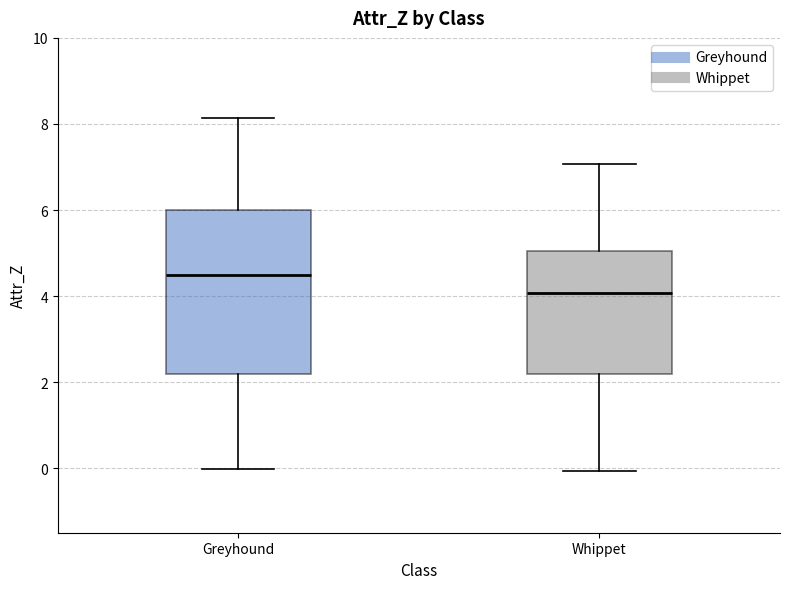

Where is the lower edge of the box for Greyhound on the y-axis? The values are not printed on the chart, so give them approximately, as read against the axis.

2.2